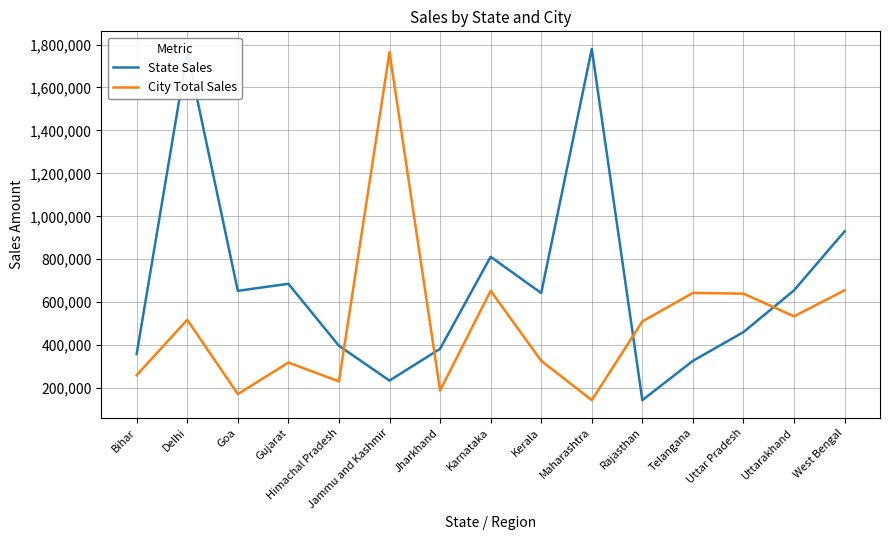

What is the minimum value shown in the chart?

143611